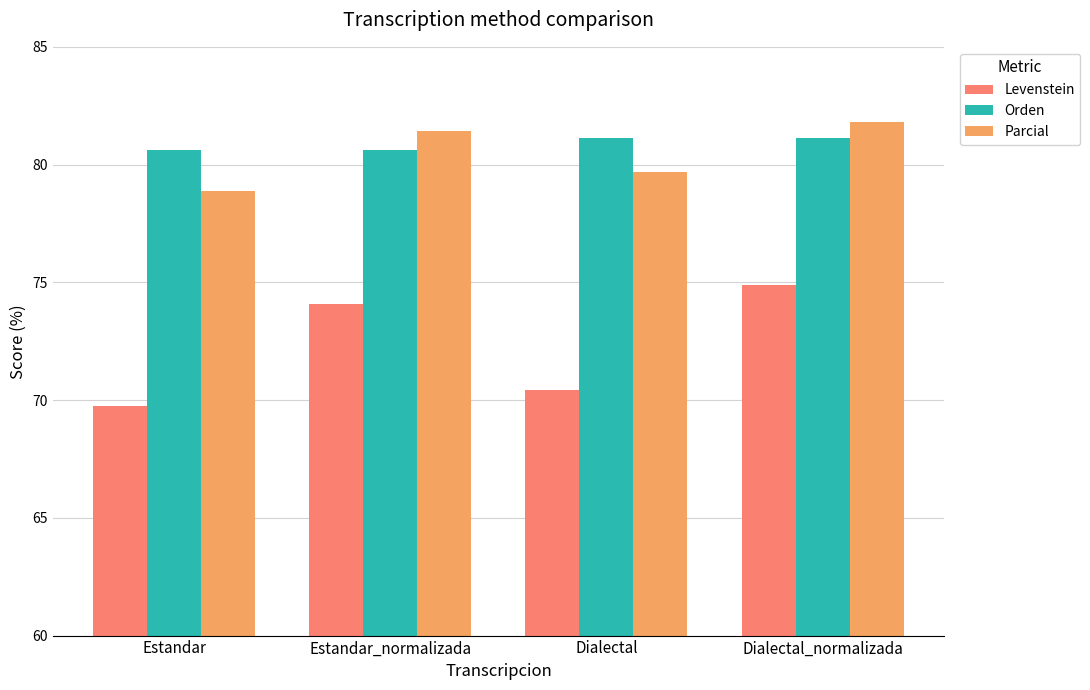

What is the difference between the second highest and second lowest values in the Levenstein series?

3.6